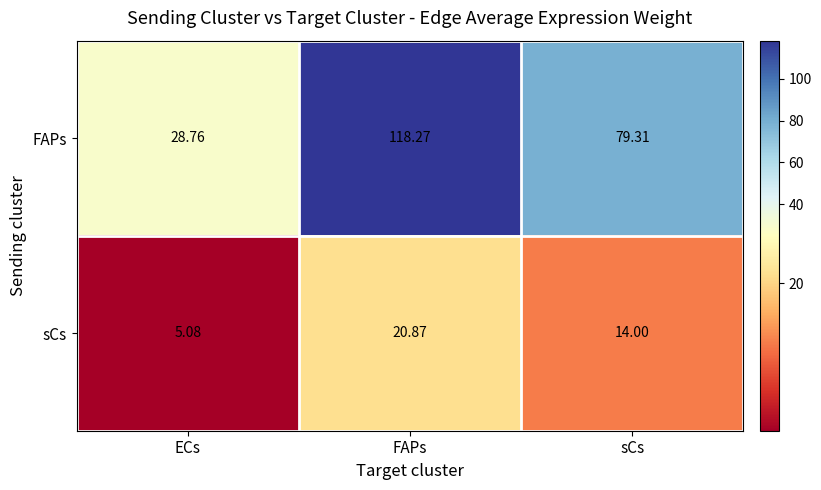

Count the number of categories in the chart.

3